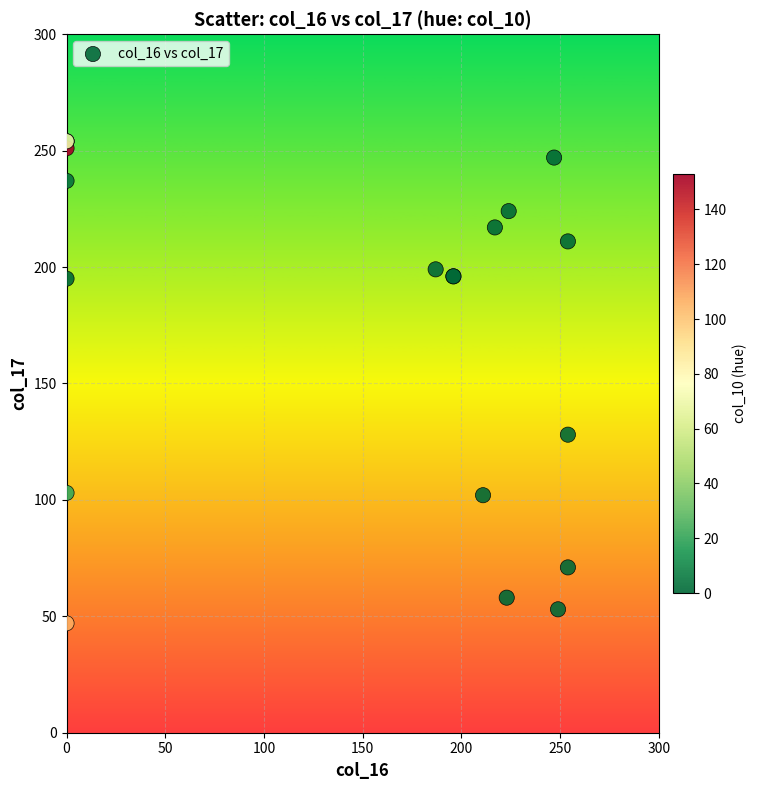

What Y value in the scatter plot is closest to 150?

128